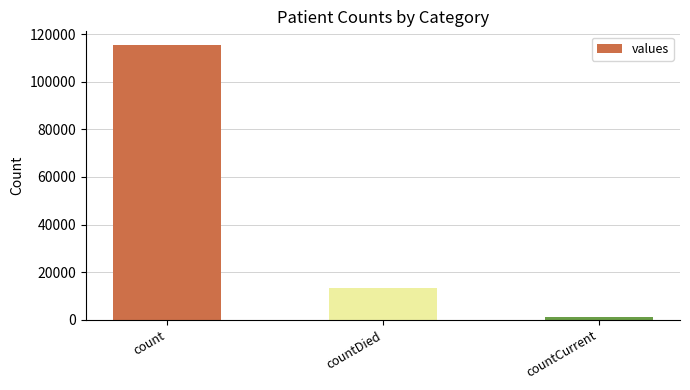

What is the change in value from count to countDied?

-102036